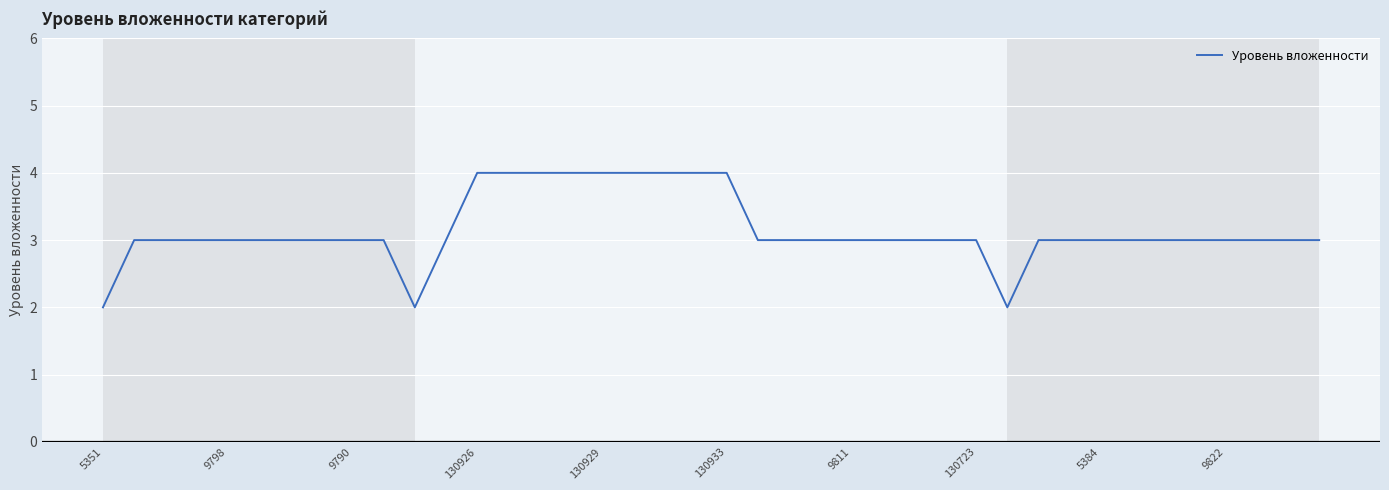

What is the maximum value shown in the chart?

4